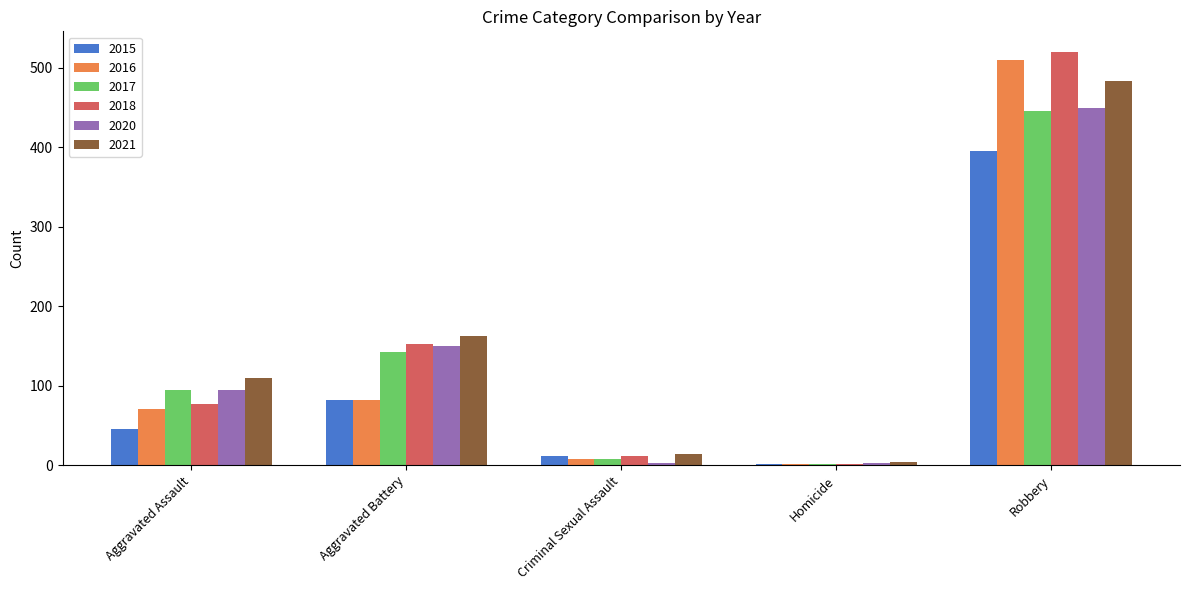

Count the 2020 values in the range 3 to 150.

4